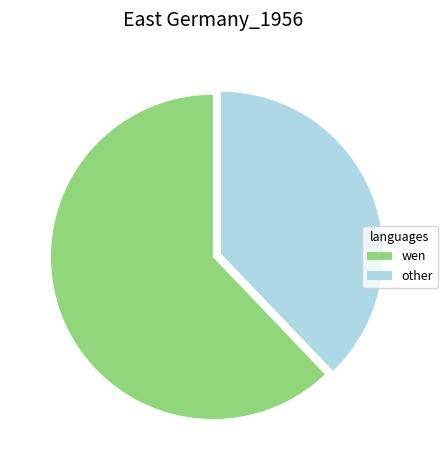

Is there a majority slice in this chart?

Yes